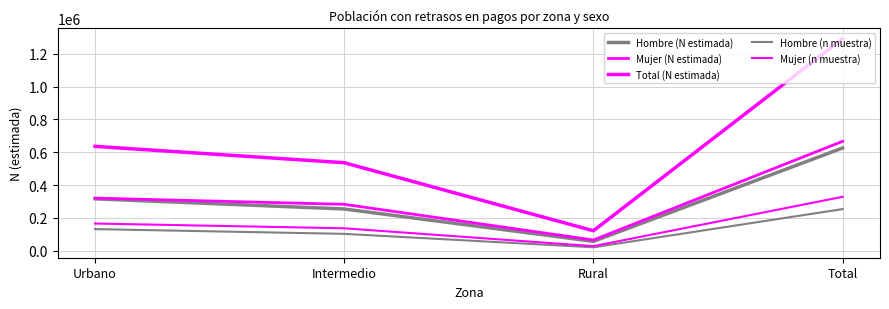

Does the chart display data point markers on the line(s)?

No